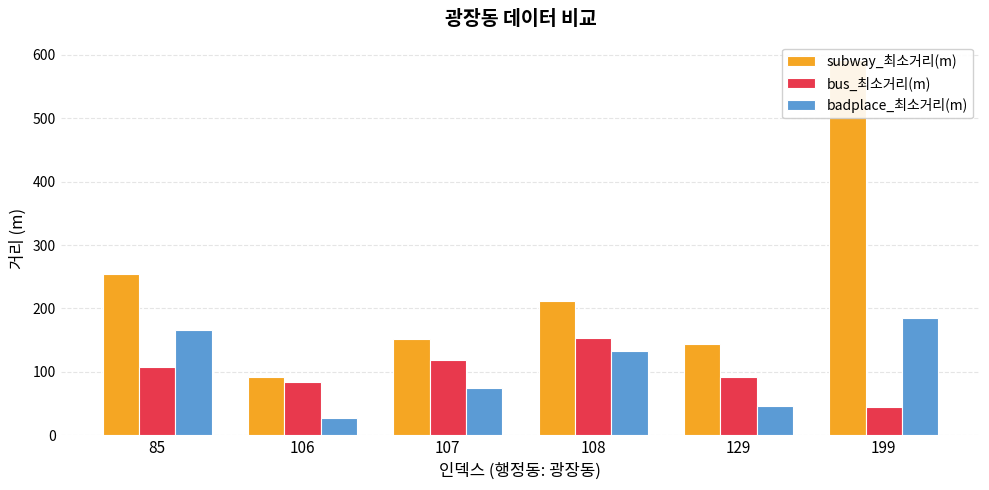

Reading right to left, transcribe all the data shown in this chart.

subway_최소거리(m): 590.9	144.0	212.0	151.7	91.5	254.1
bus_최소거리(m): 44.2	92.0	152.9	119.6	84.8	107.3
badplace_최소거리(m): 184.7	46.2	133.6	75.1	28.0	165.3